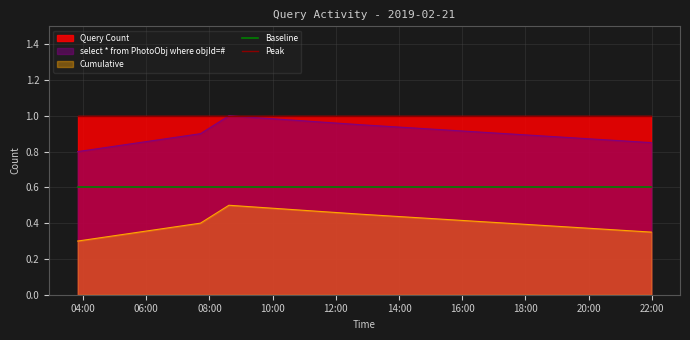

Rank the series by their average value, from highest to lowest.

Peak, select * from PhotoObj where objId=#, Baseline, Cumulative